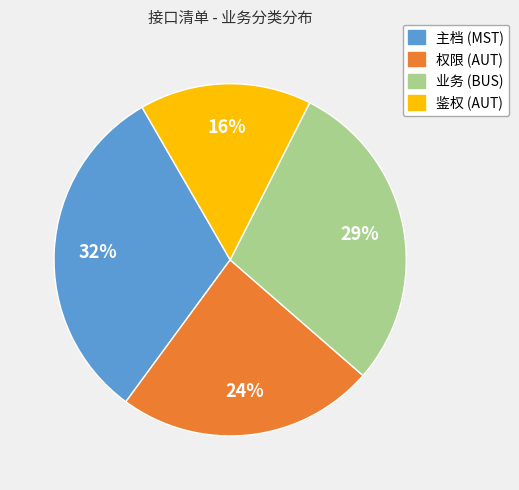

Which category has the smallest portion of the pie?

鉴权 (AUT)